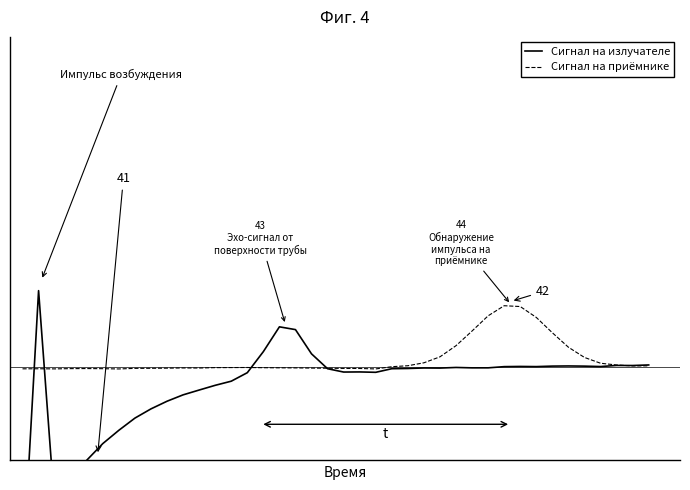

Is this an area chart (filled region under the line)?

No